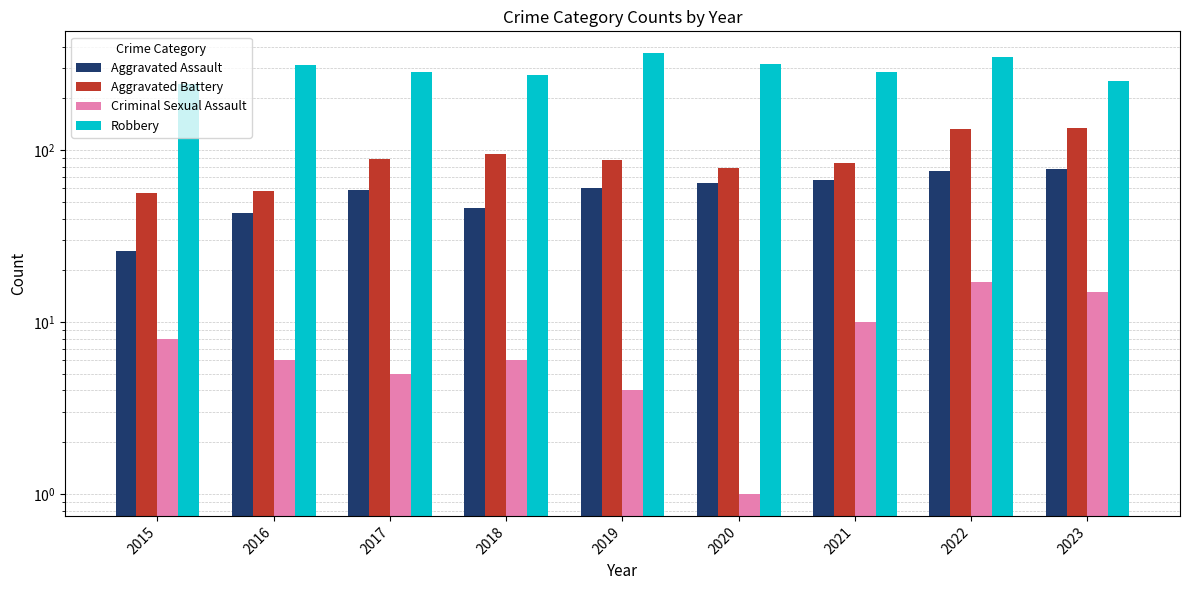

What is the difference between the maximum and minimum values in the Robbery series?

122